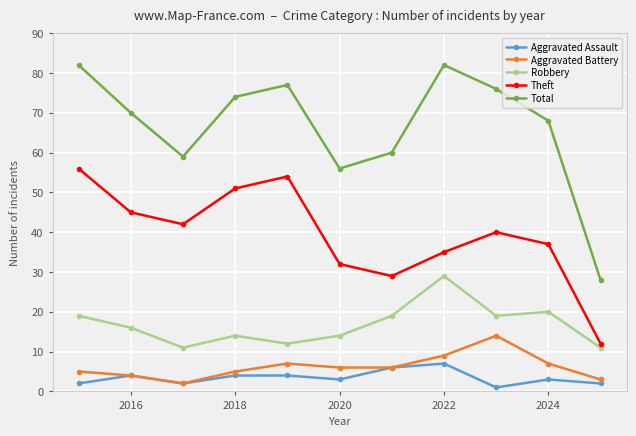

Which series has the widest spread of values?

Total